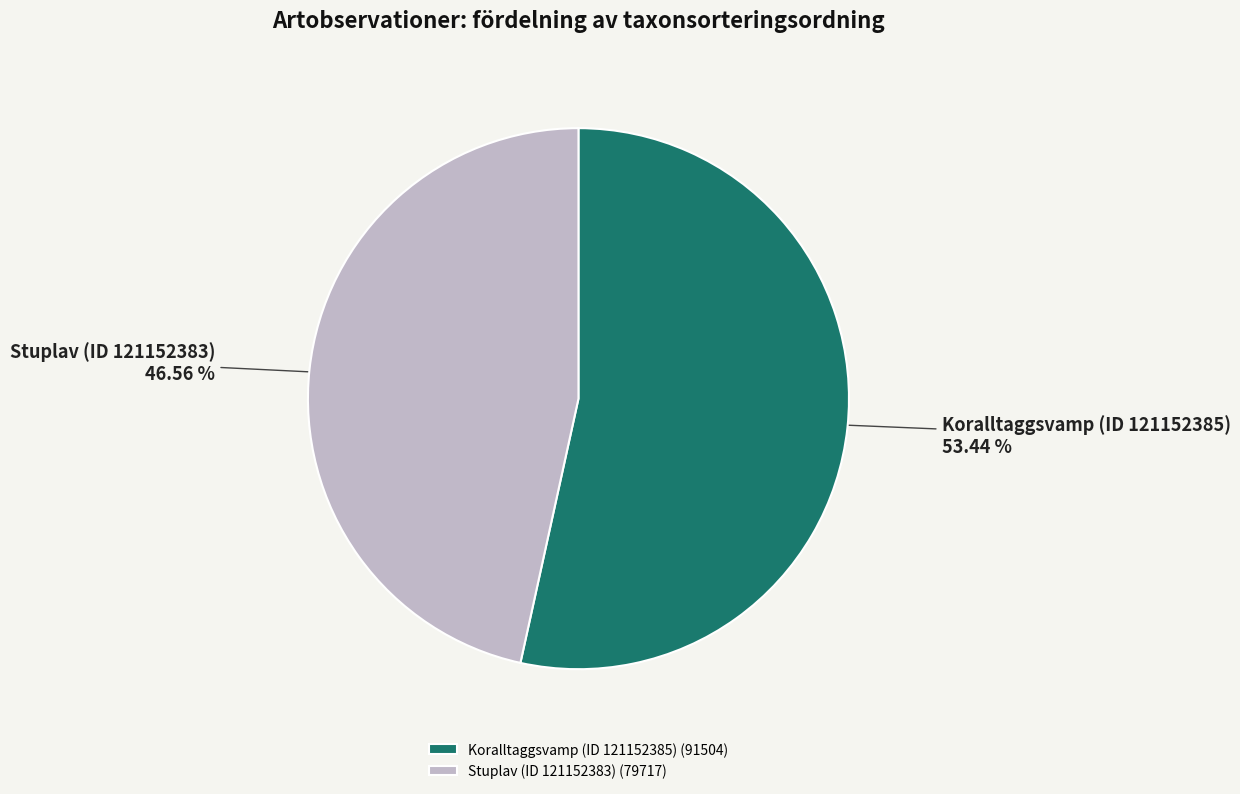

Approximately how many times larger is the value at Stuplav (ID 121152383) compared to Koralltaggsvamp (ID 121152385)?

0.9